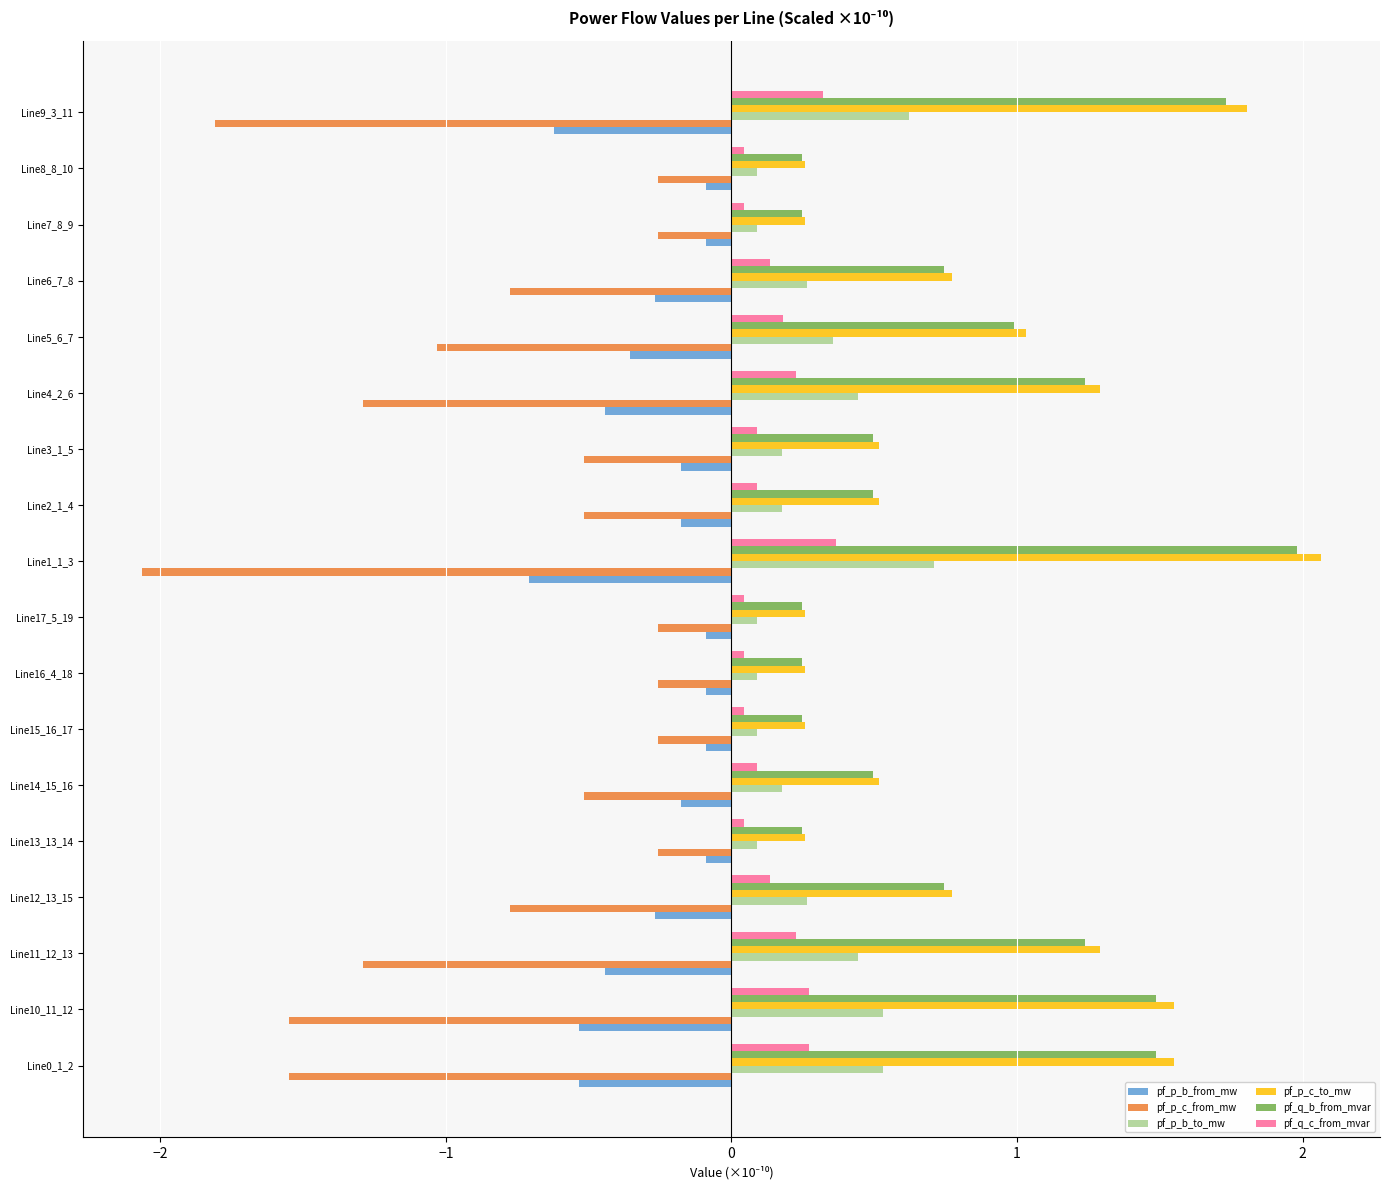

How many series are shown in this chart?

6